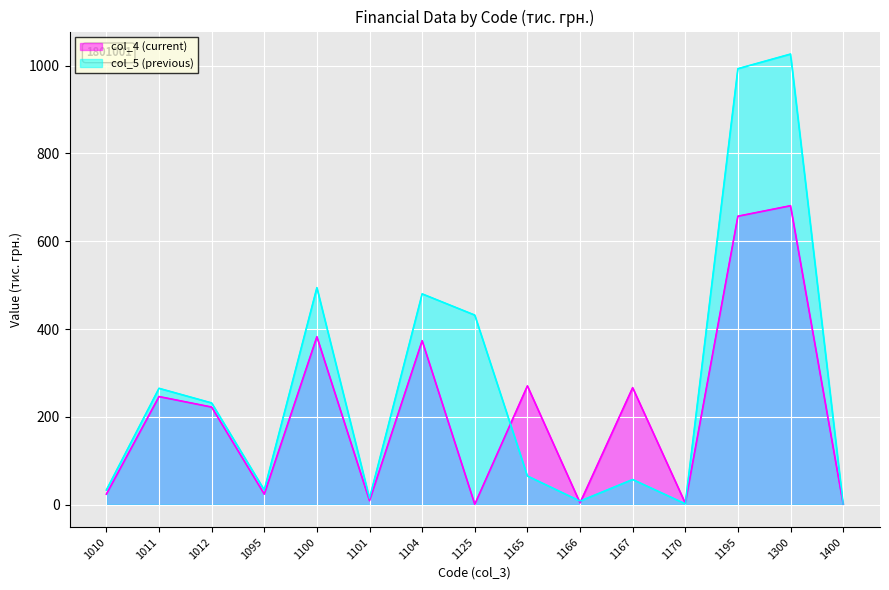

Where does the col_5 series first go above 65?

1011